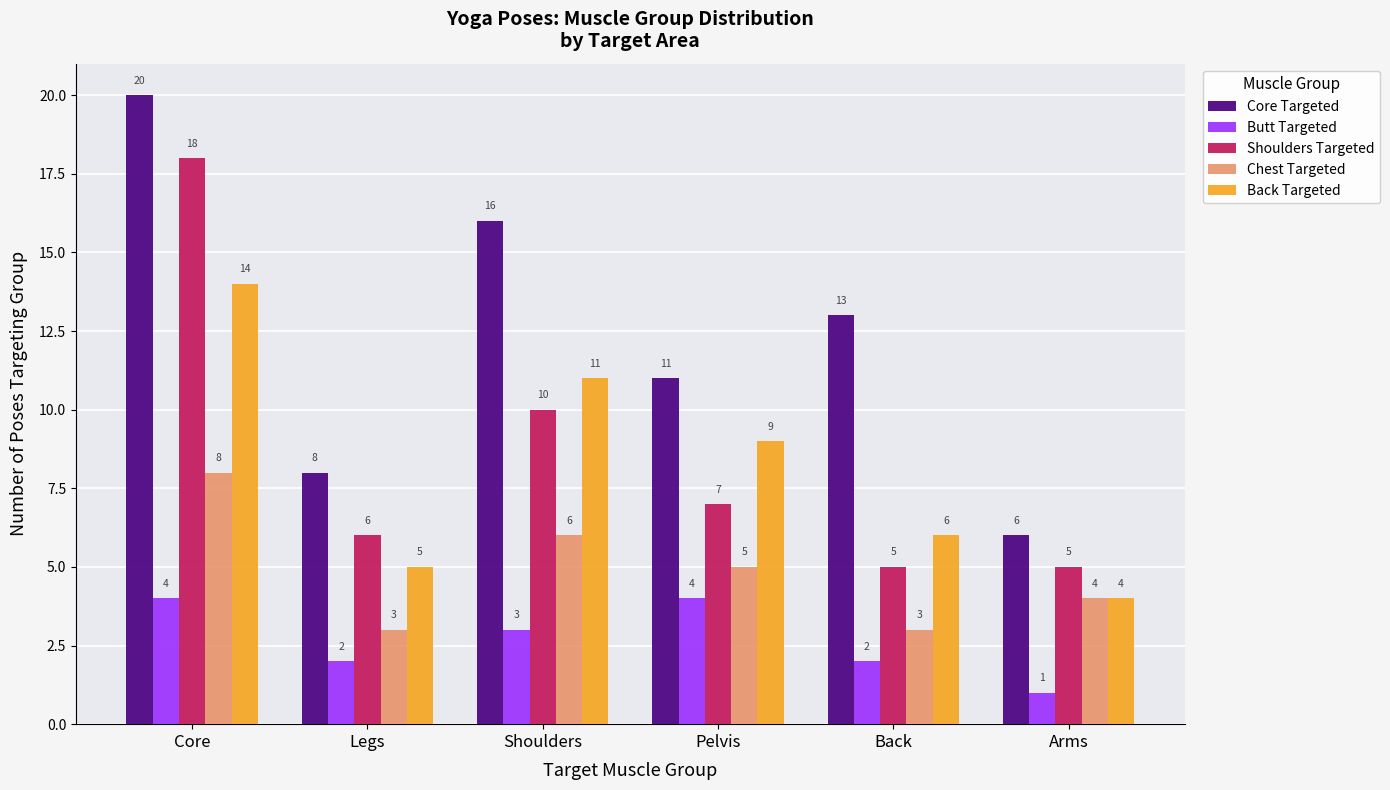

Reading left to right, what are all the values shown in this chart?

Core Targeted: Core=20	Legs=8	Shoulders=16	Pelvis=11	Back=13	Arms=6
Butt Targeted: Core=4	Legs=2	Shoulders=3	Pelvis=4	Back=2	Arms=1
Shoulders Targeted: Core=18	Legs=6	Shoulders=10	Pelvis=7	Back=5	Arms=5
Chest Targeted: Core=8	Legs=3	Shoulders=6	Pelvis=5	Back=3	Arms=4
Back Targeted: Core=14	Legs=5	Shoulders=11	Pelvis=9	Back=6	Arms=4